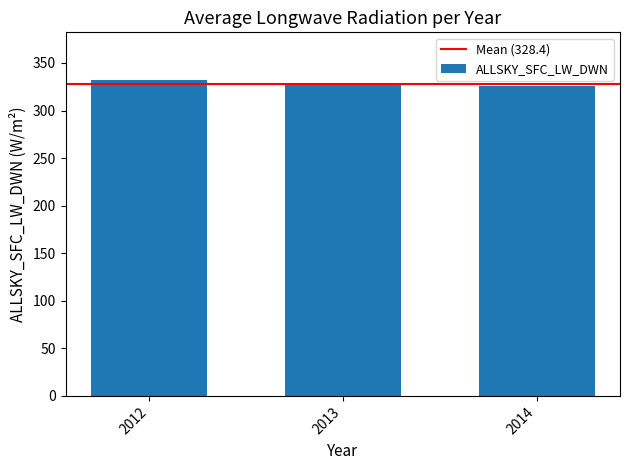

What is the maximum value shown in the chart?

332.4